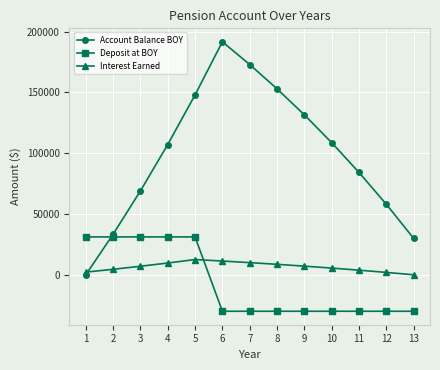

How many values in Interest Earned are above zero?

12